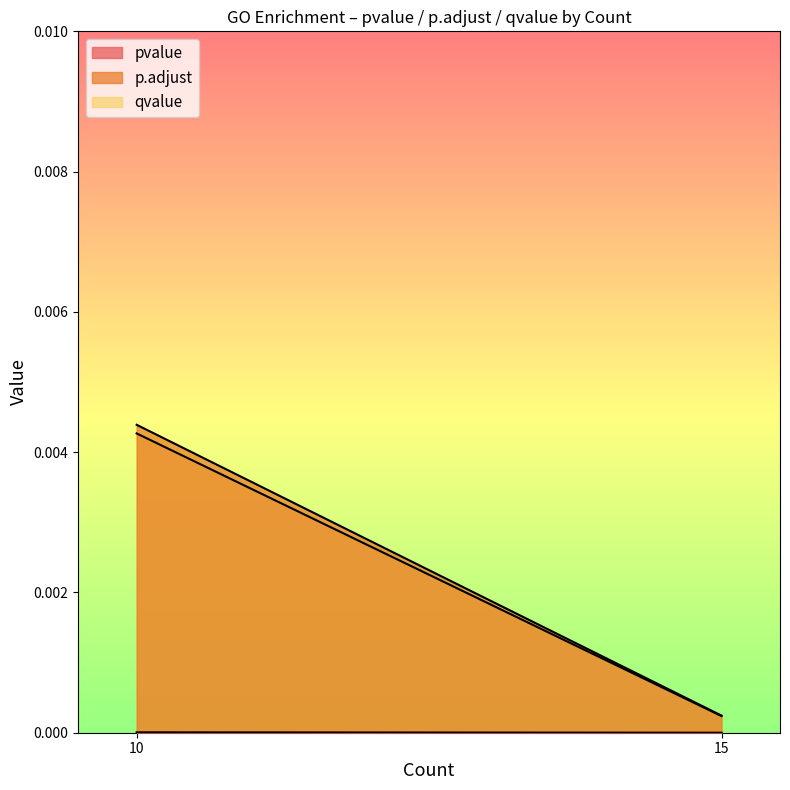

The p.adjust series shows 0.0 at 10. True or false?

False